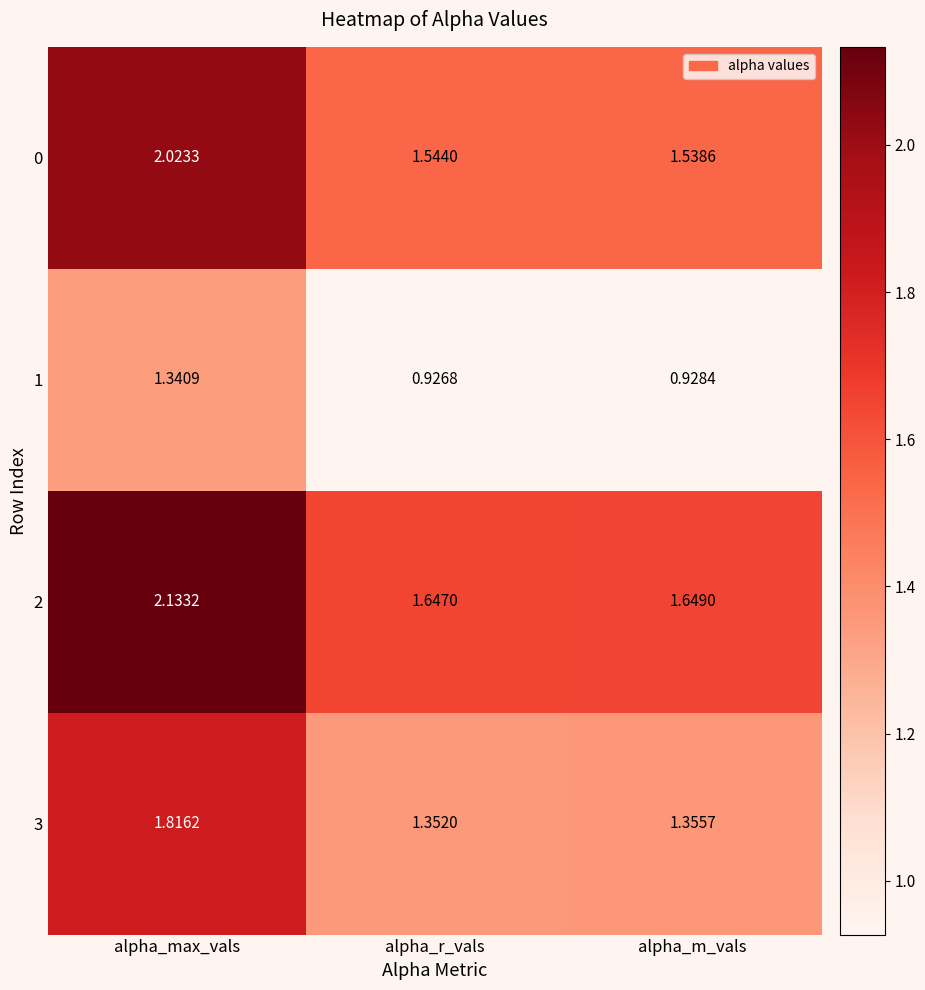

Which series has the largest total across all categories?

2